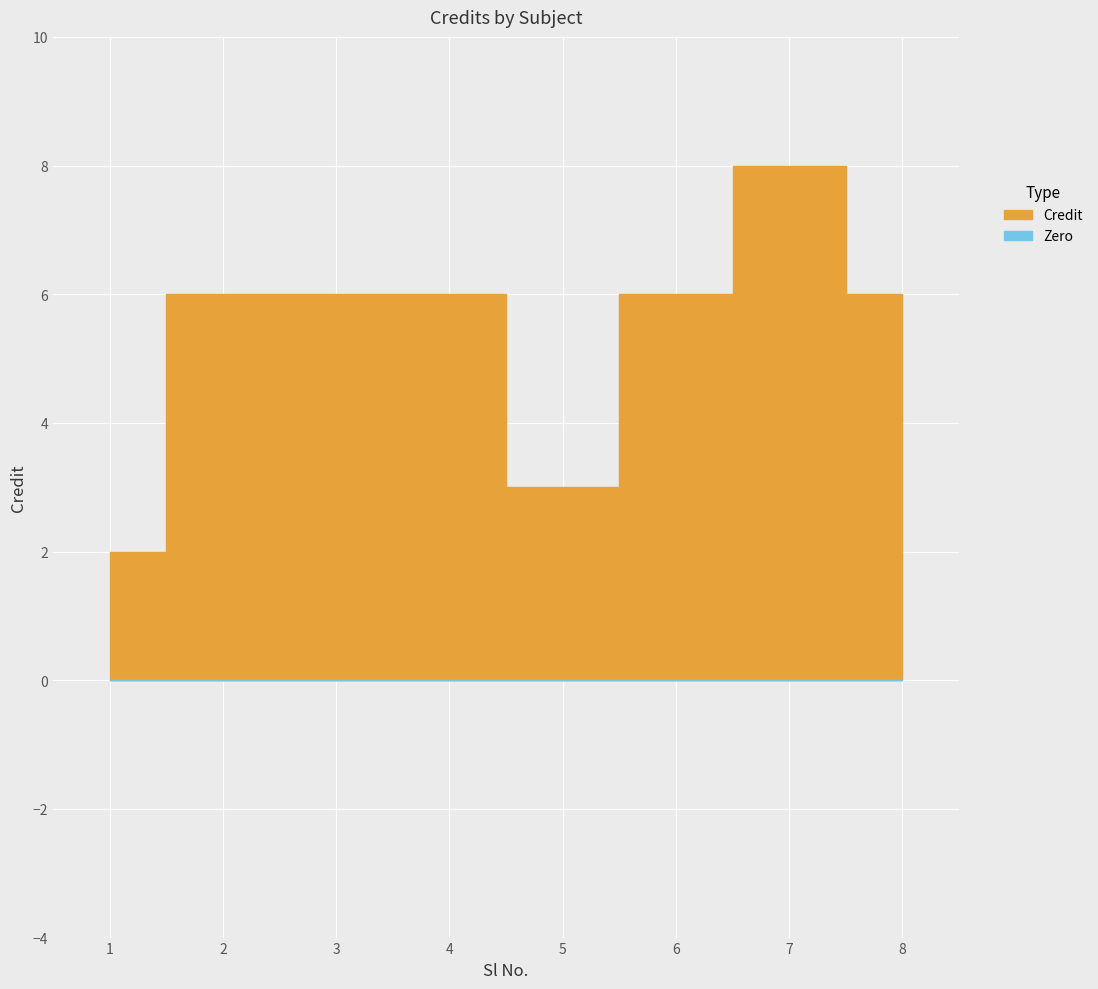

Reading right to left, what are all the values shown in this chart?

8=6	7=8	6=6	5=3	4=6	3=6	2=6	1=2